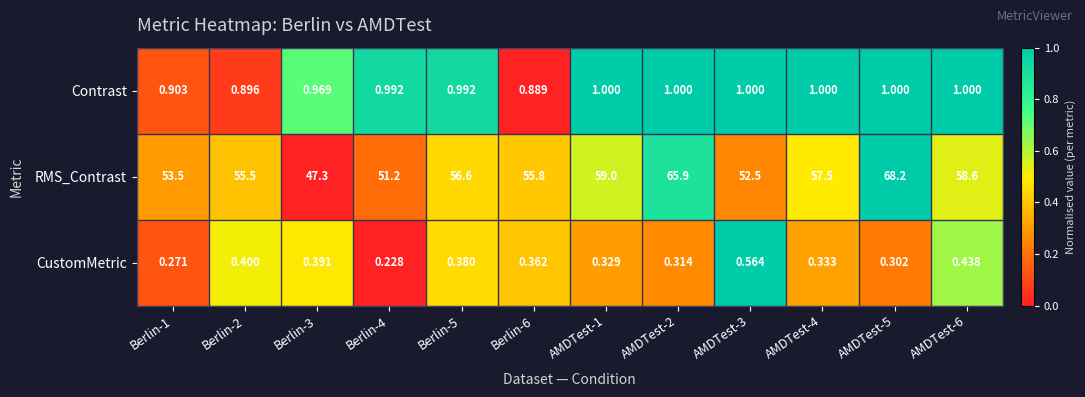

Which series changed the most between AMDTest-3 and AMDTest-4?

RMS_Contrast